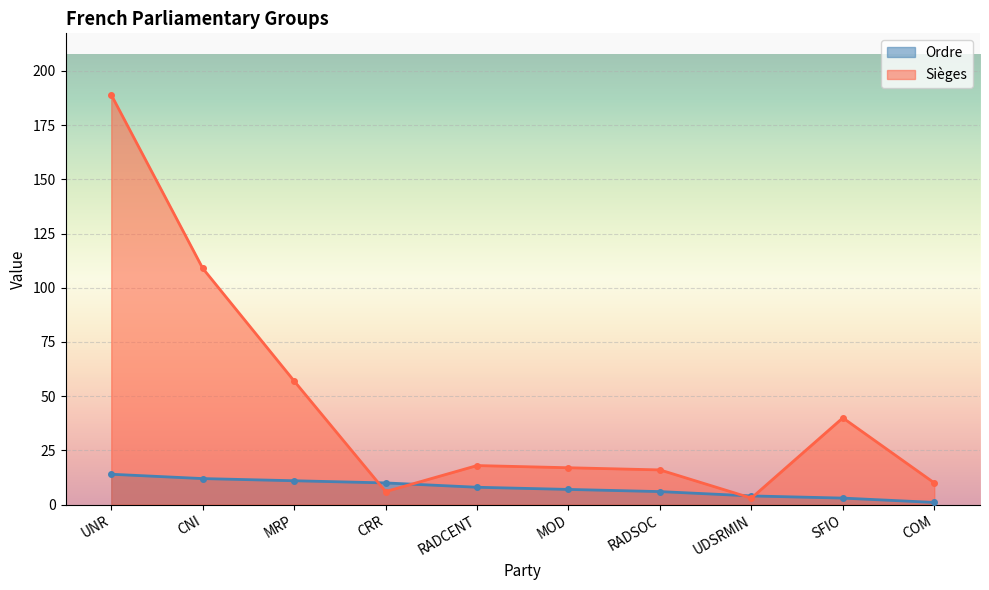

How many data points in Sièges are less than 18?

5